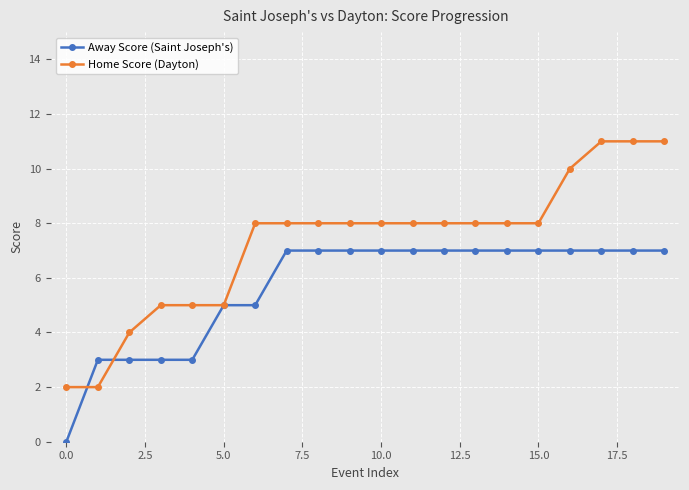

What are all the series names shown in the legend?

Away Score (Saint Joseph's), Home Score (Dayton)